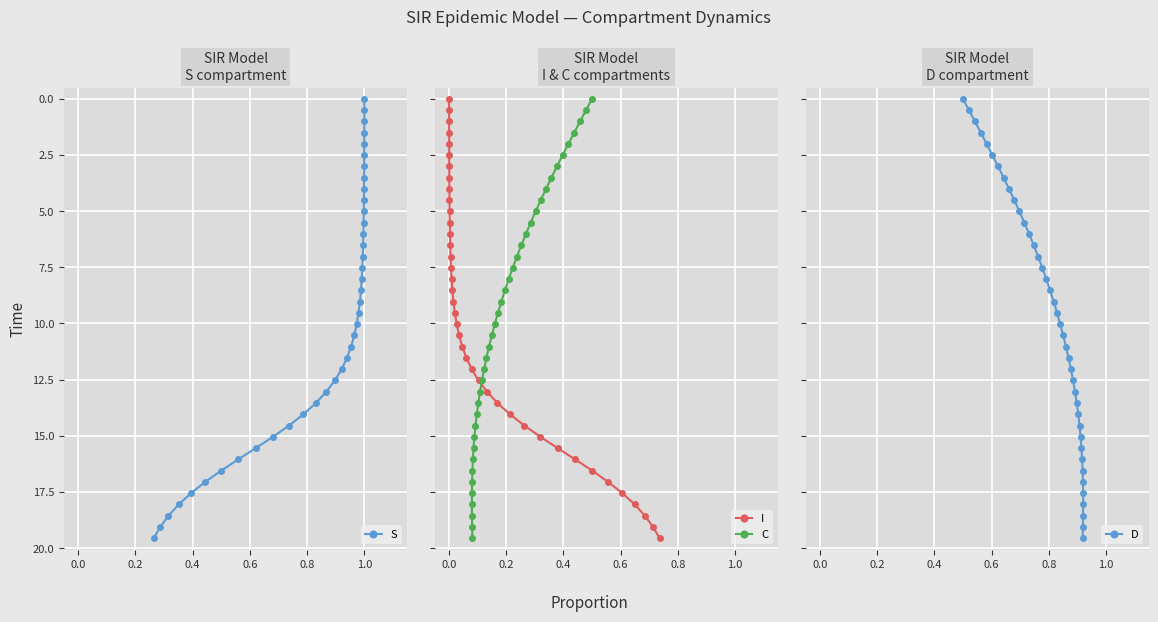

At how many categories does at least one series exceed 7?

26